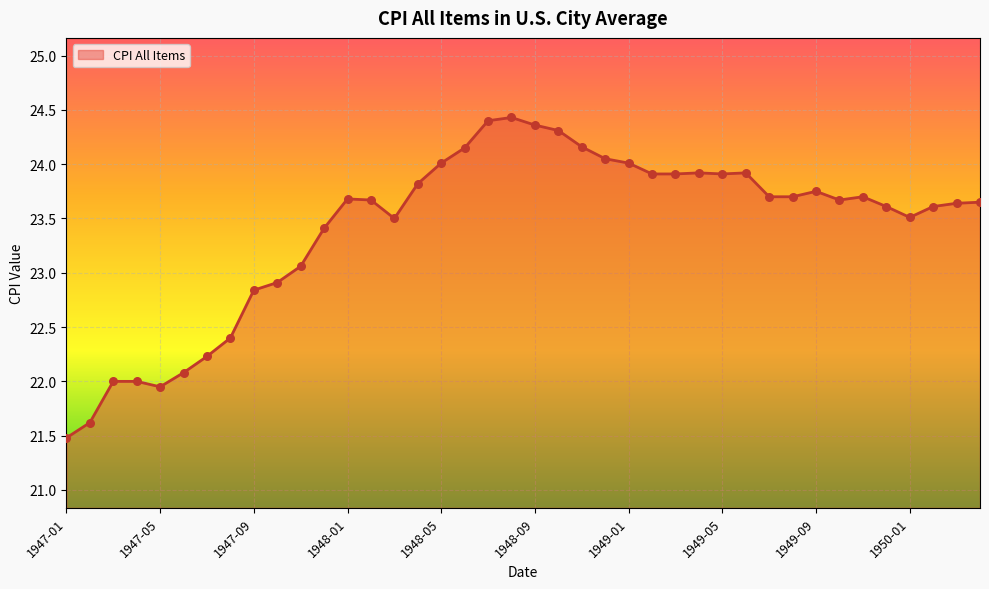

What is the smallest value displayed?

21.5